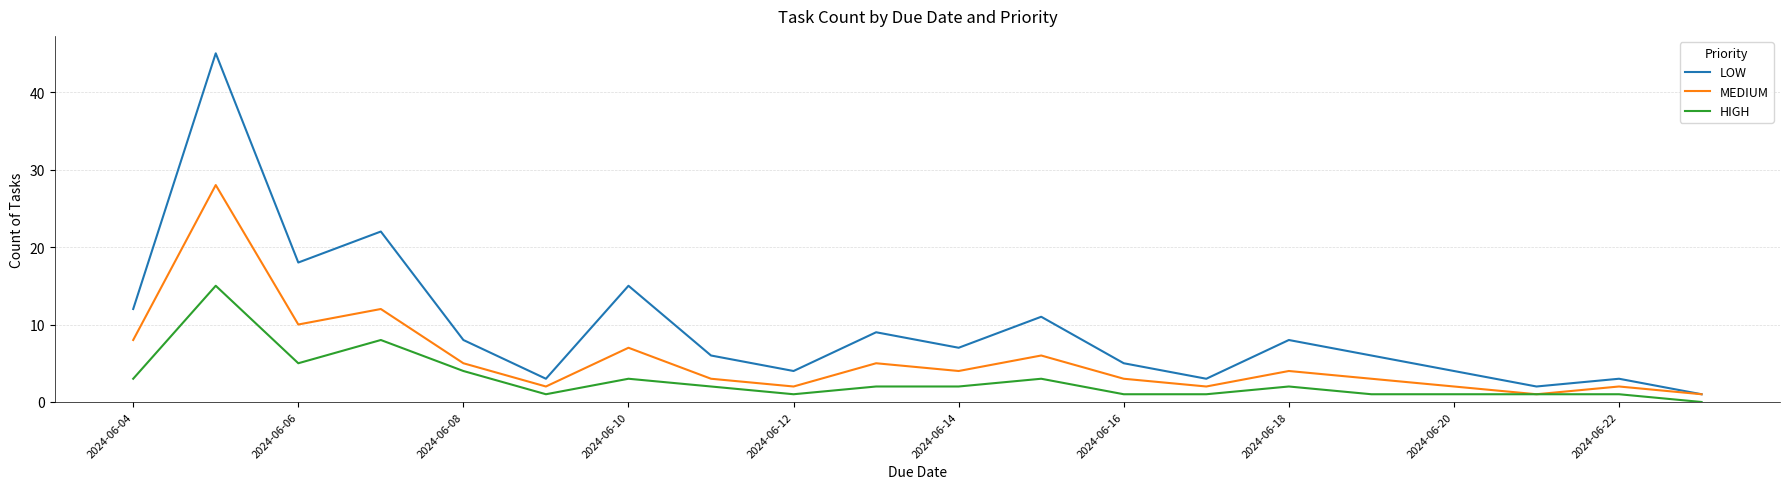

Which series has the widest spread of values?

LOW